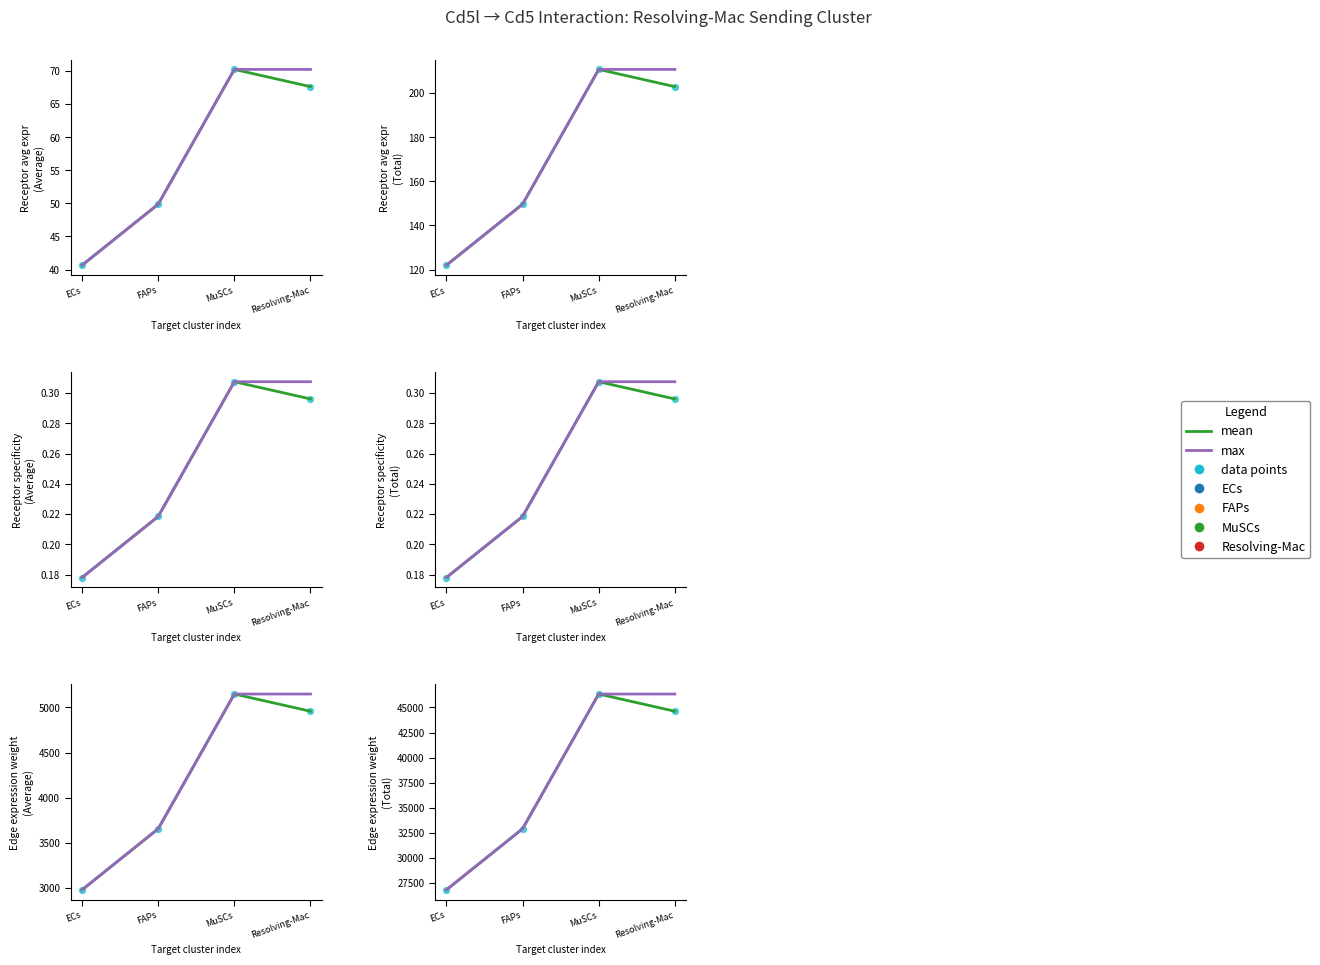

At how many categories does at least one series exceed 40382?

2